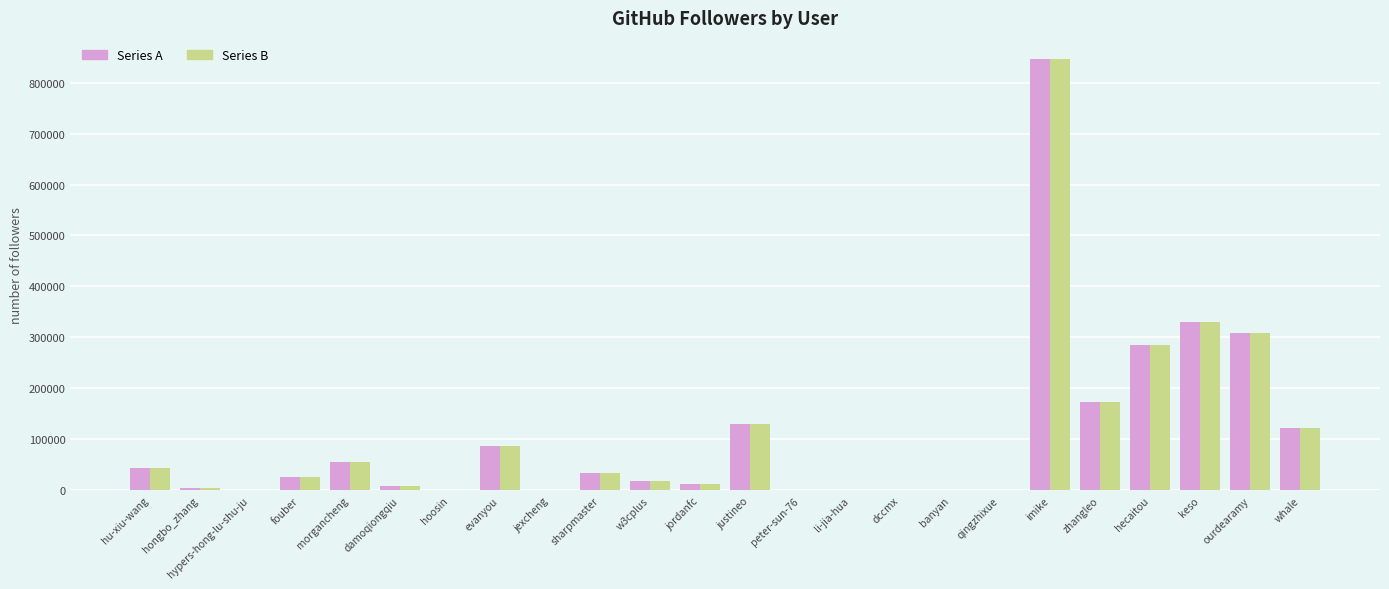

At which category is the sum across all series the highest?

imike